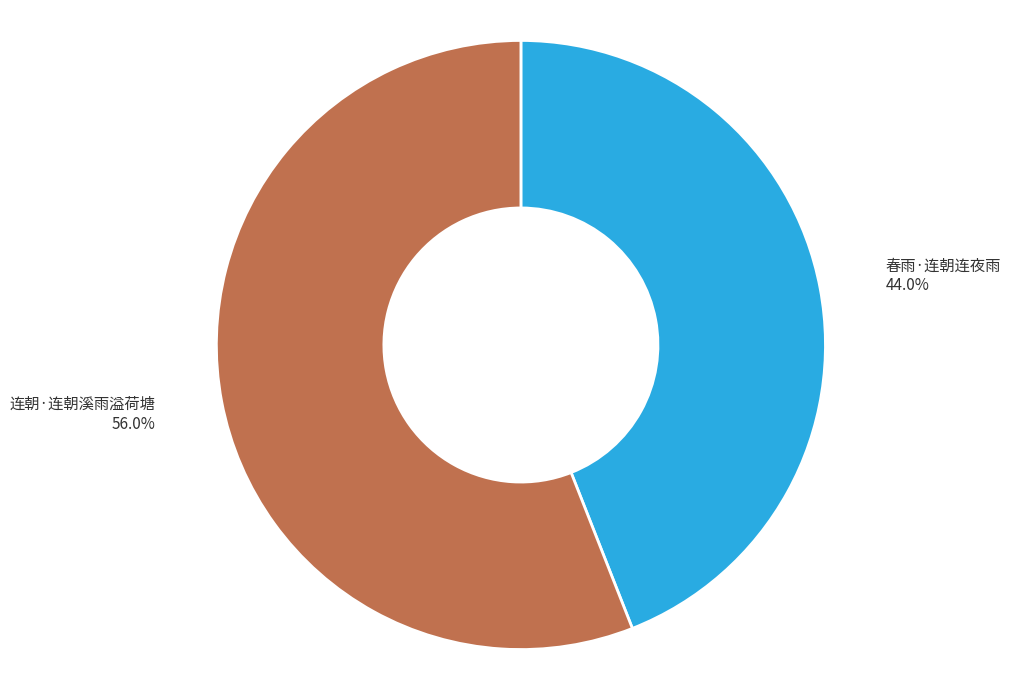

Between 春雨·连朝连夜雨 and 连朝·连朝溪雨溢荷塘, which is larger?

连朝·连朝溪雨溢荷塘